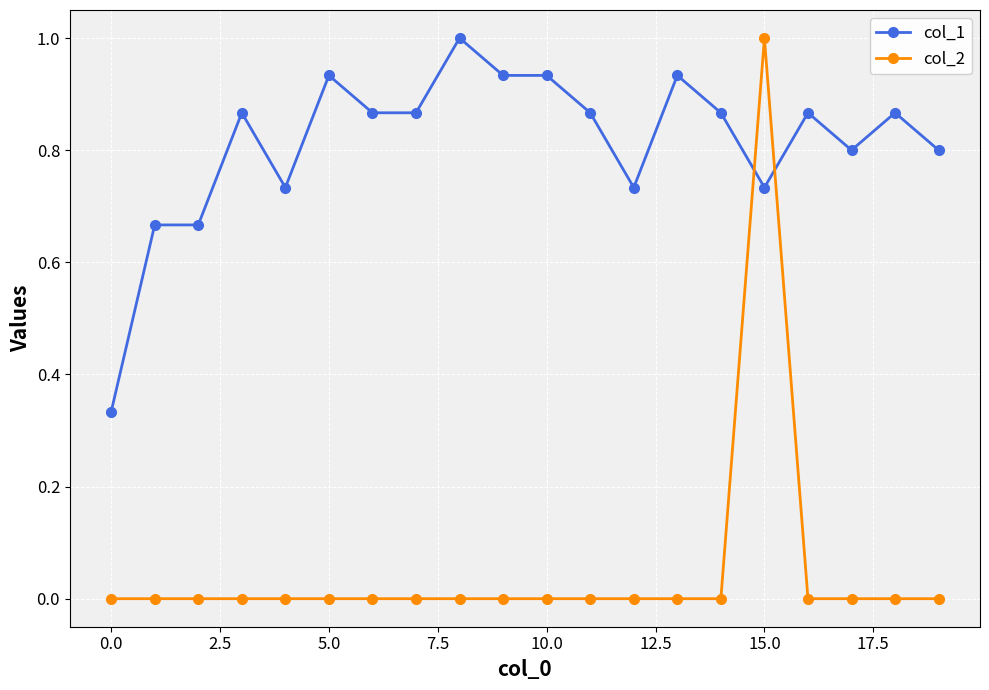

What is the difference between the second highest and minimum values in the col_1 series?

0.6